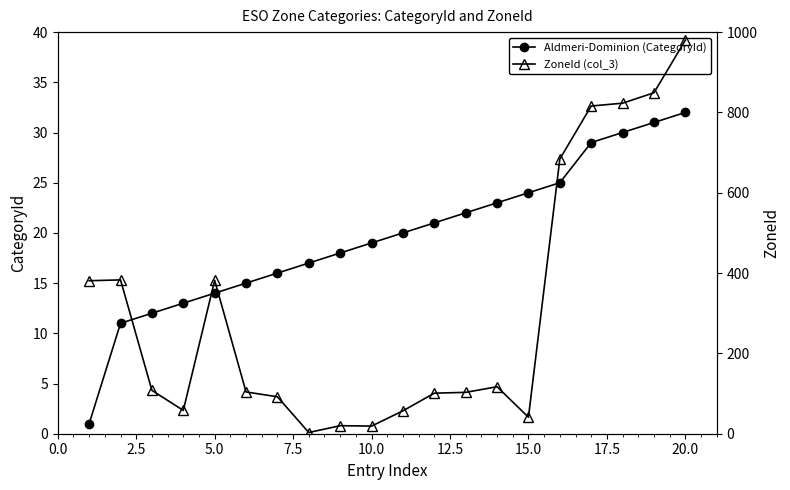

The Aldmeri-Dominion (CategoryId) series shows 19 at 10.0. True or false?

True